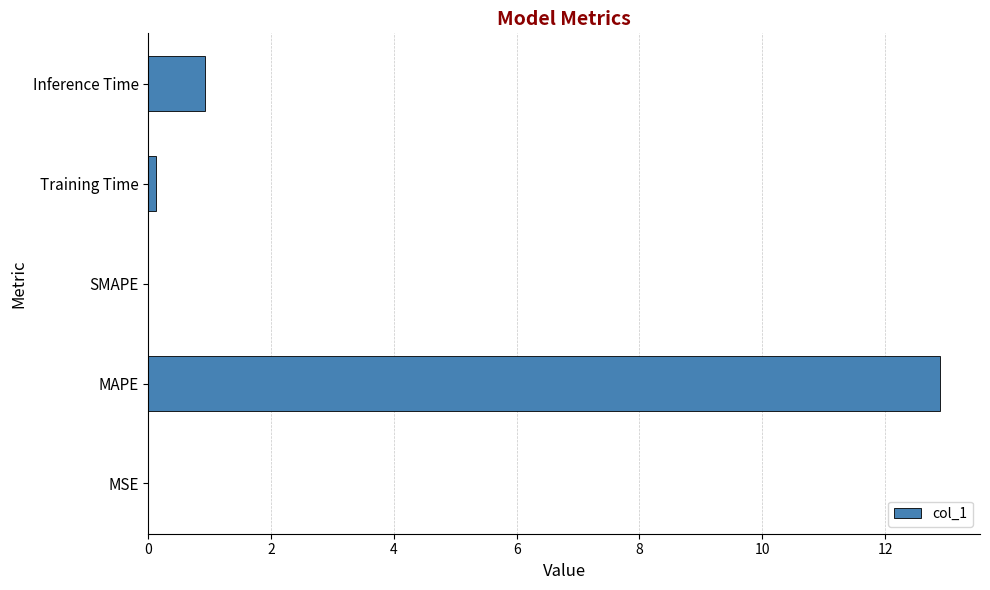

What is the sum of all values?

14.0